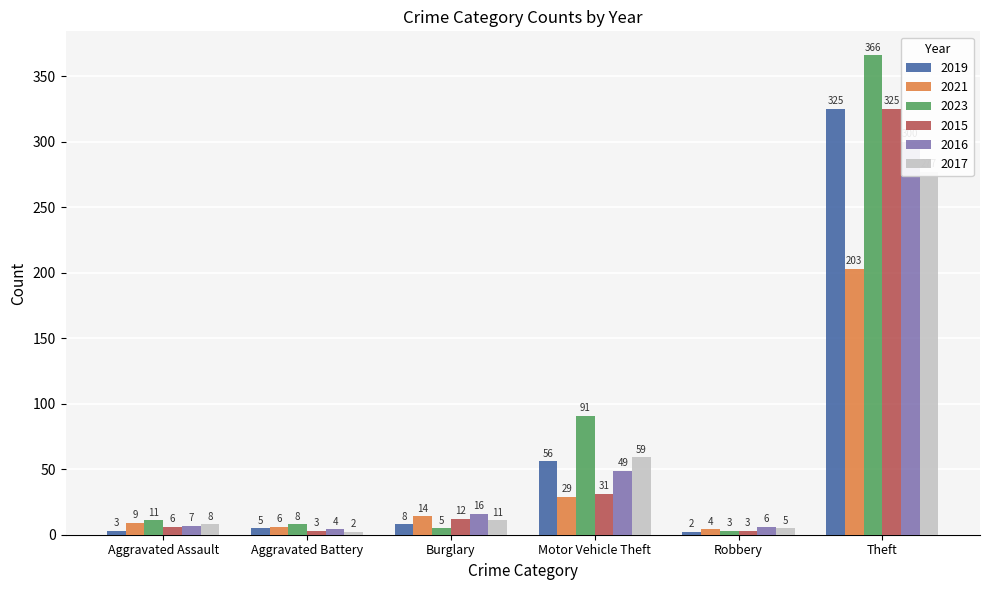

What is the total value across all series at Aggravated Battery?

28